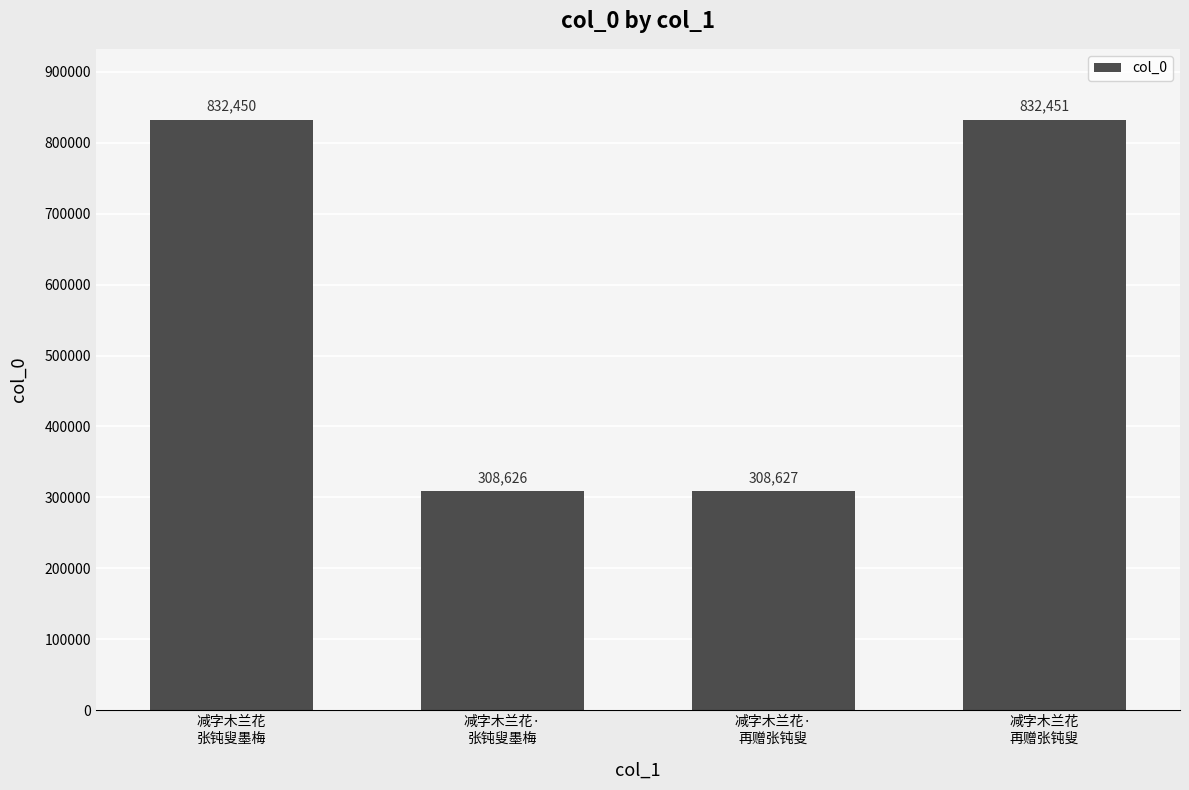

Reading left to right, what are all the values shown in this chart?

减字木兰花
张钝叟墨梅=832450	减字木兰花·
张钝叟墨梅=308626	减字木兰花·
再赠张钝叟=308627	减字木兰花
再赠张钝叟=832451